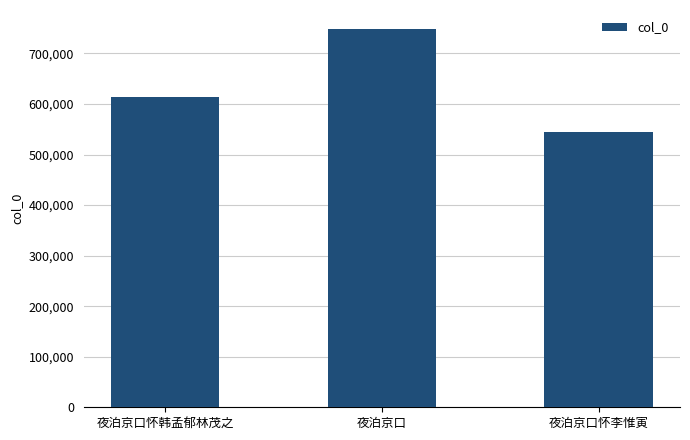

Is it true that the value at 夜泊京口怀韩孟郁林茂之 is 614188?

True